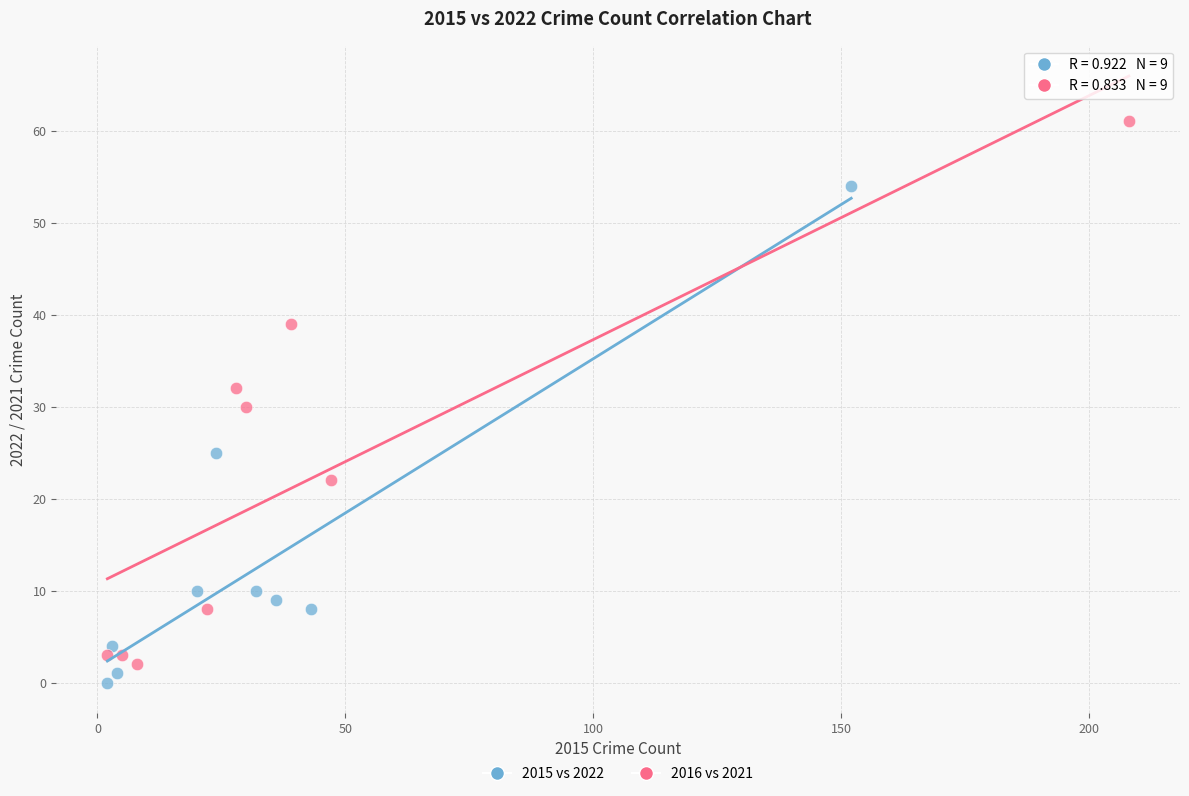

What are all the series names shown in the legend?

2015 vs 2022, 2016 vs 2021